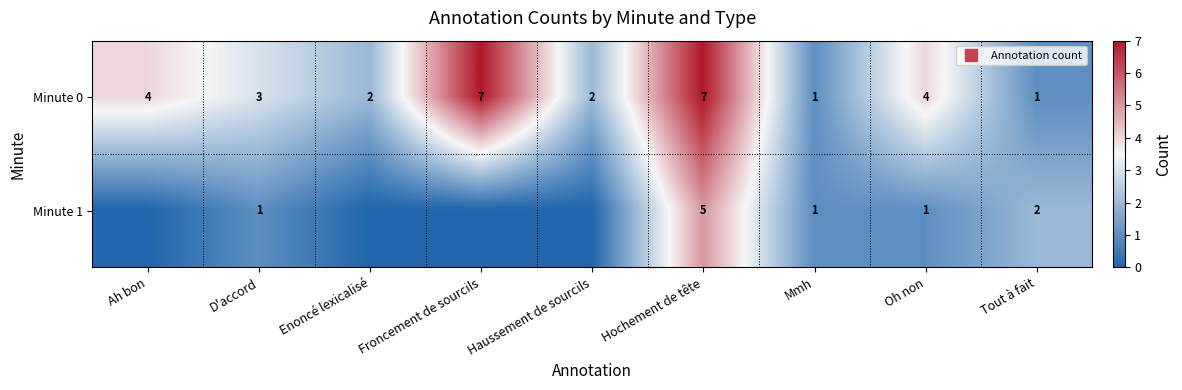

Which series has the widest spread of values?

Minute 0